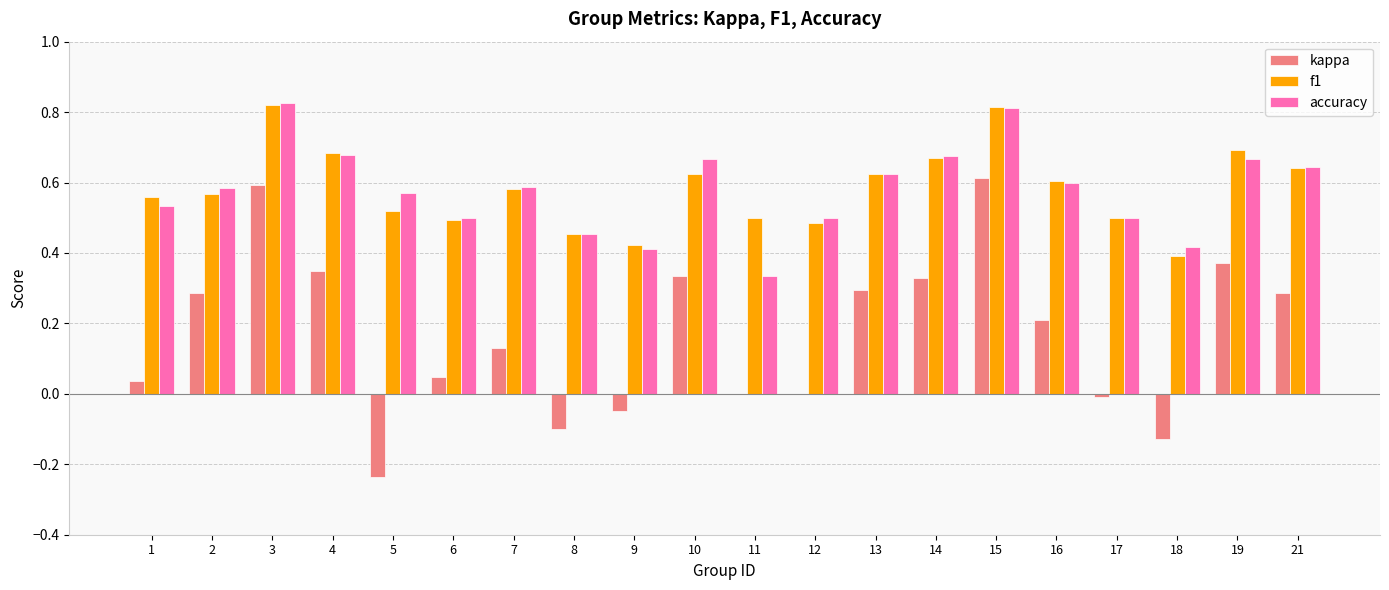

The value of kappa at 11 is 0.0. True or false?

True